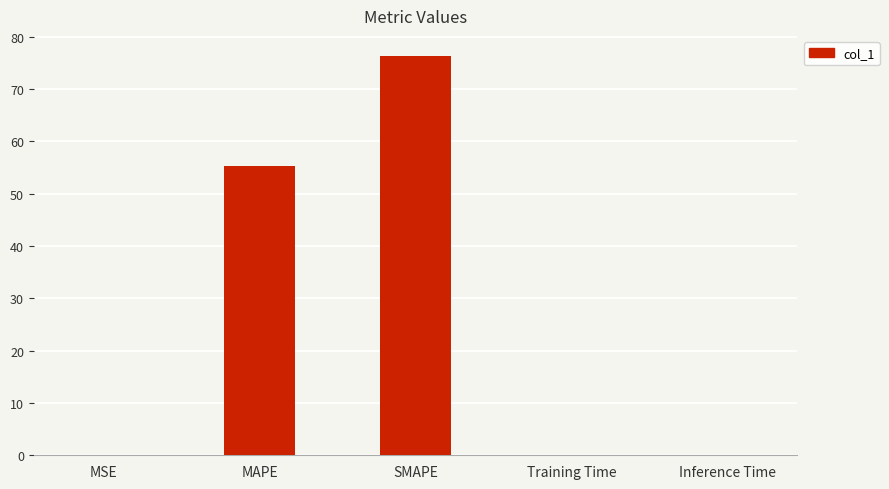

Is it true that the value at MSE is 0.0?

True